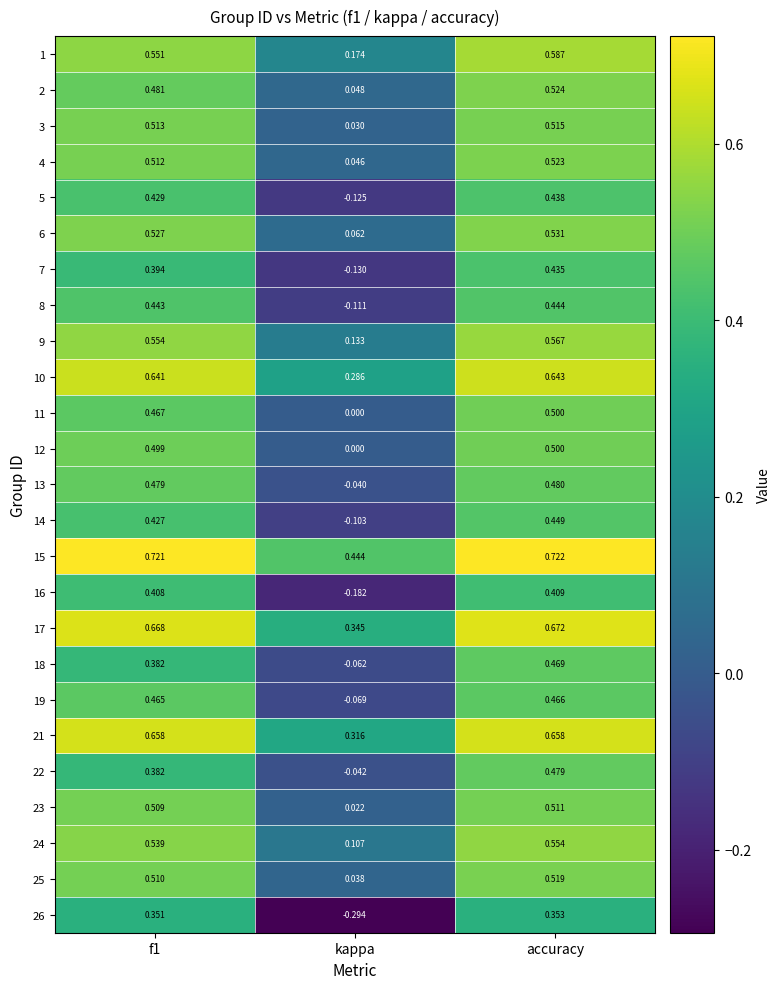

At which category is the sum across all series the highest?

accuracy